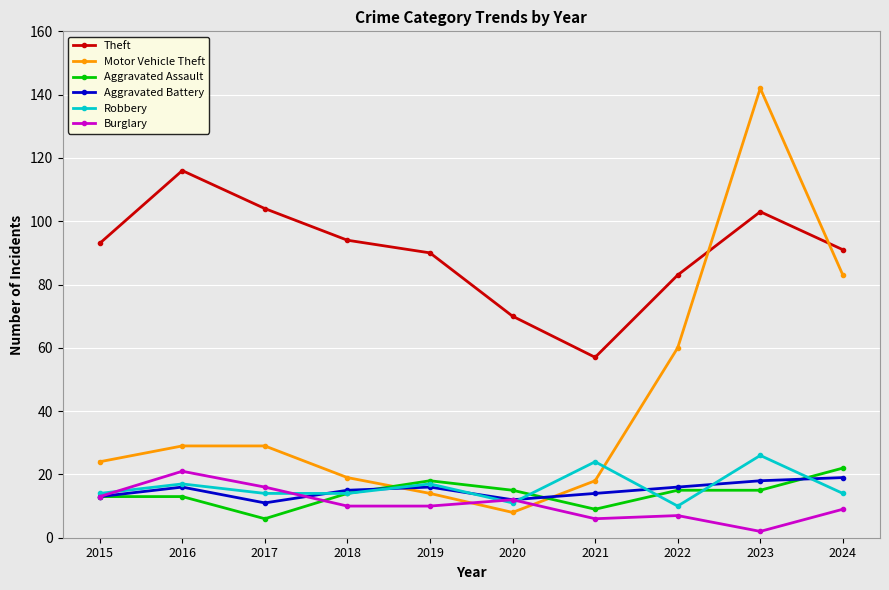

How many categories are shown in the chart?

10